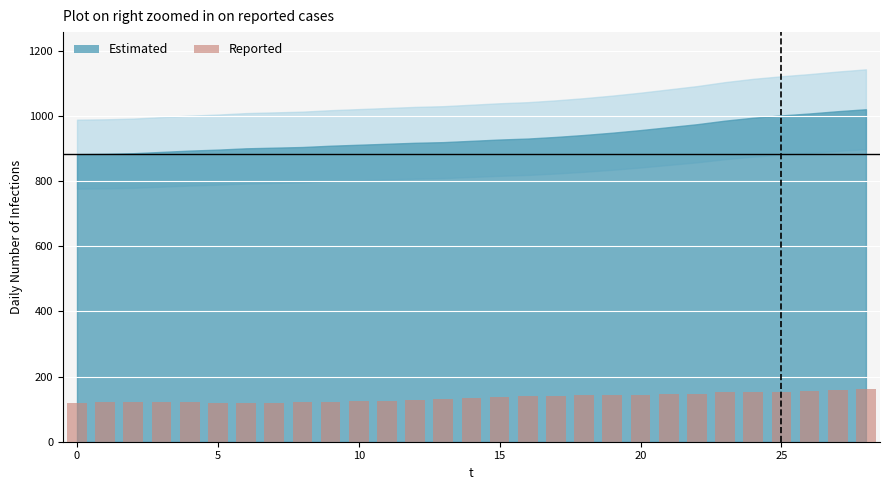

What is the difference between the second highest and minimum values?

40